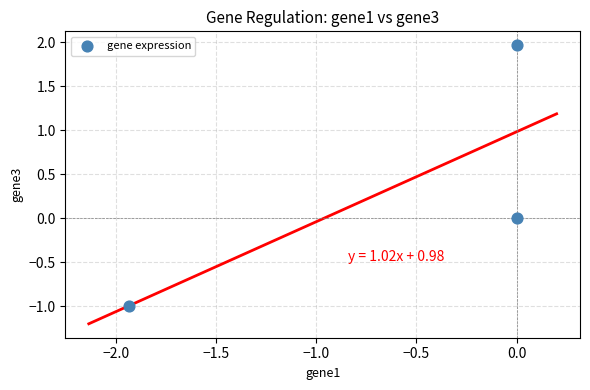

What is the average Y value?

0.3